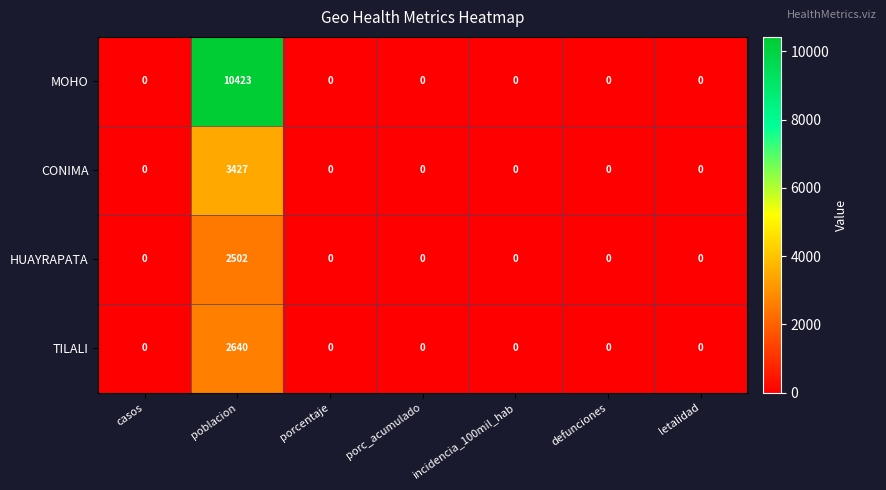

How many data points does each series have?

7